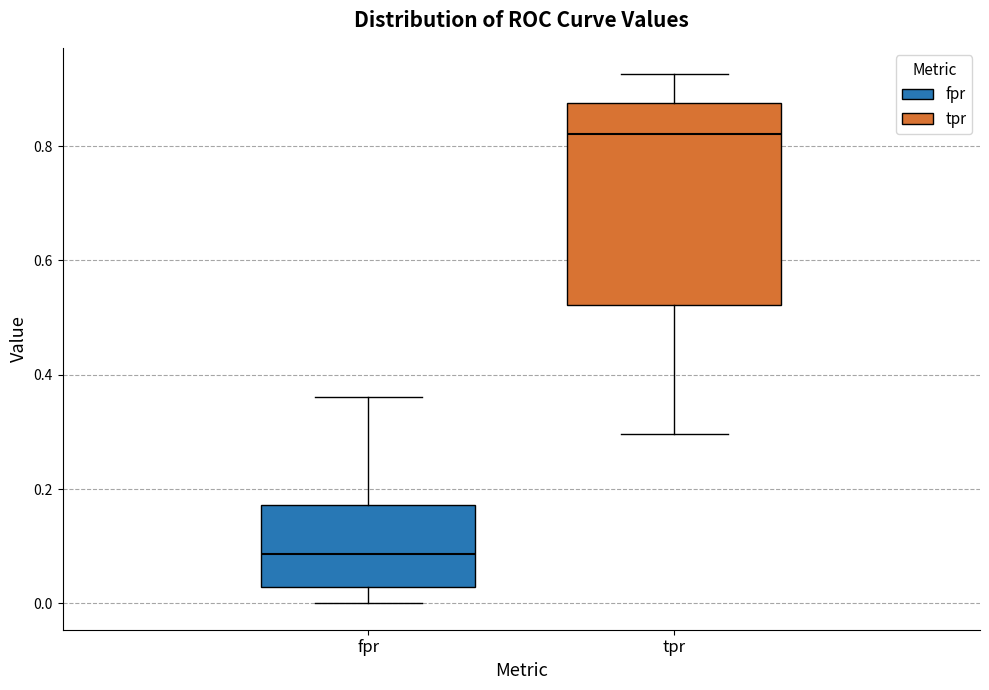

Reading left to right, transcribe this box plot: for each box, give where its median line is, the range the box spans, and where its two whiskers end, as read against the y-axis. The values are not printed on the chart, so give them approximately, as read against the axis.

fpr: median 0.08, box 0.02 to 0.18, whiskers 0.00 to 0.36
tpr: median 0.82, box 0.52 to 0.88, whiskers 0.30 to 0.92